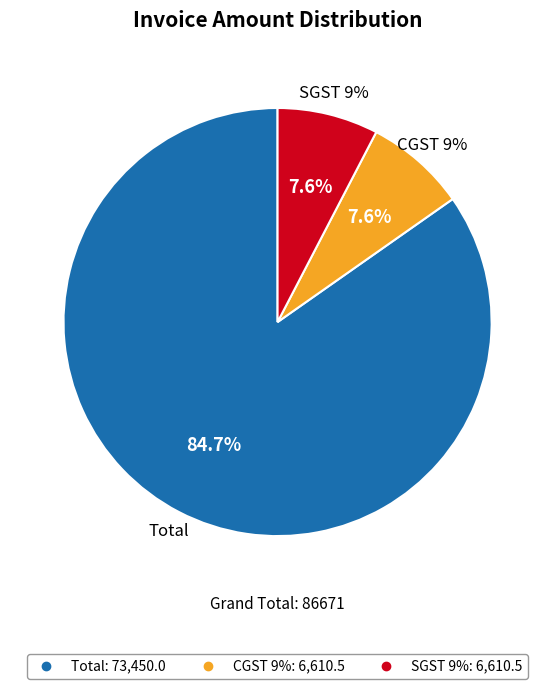

To the nearest percent, what is the combined percentage of Total and CGST 9%?

92%